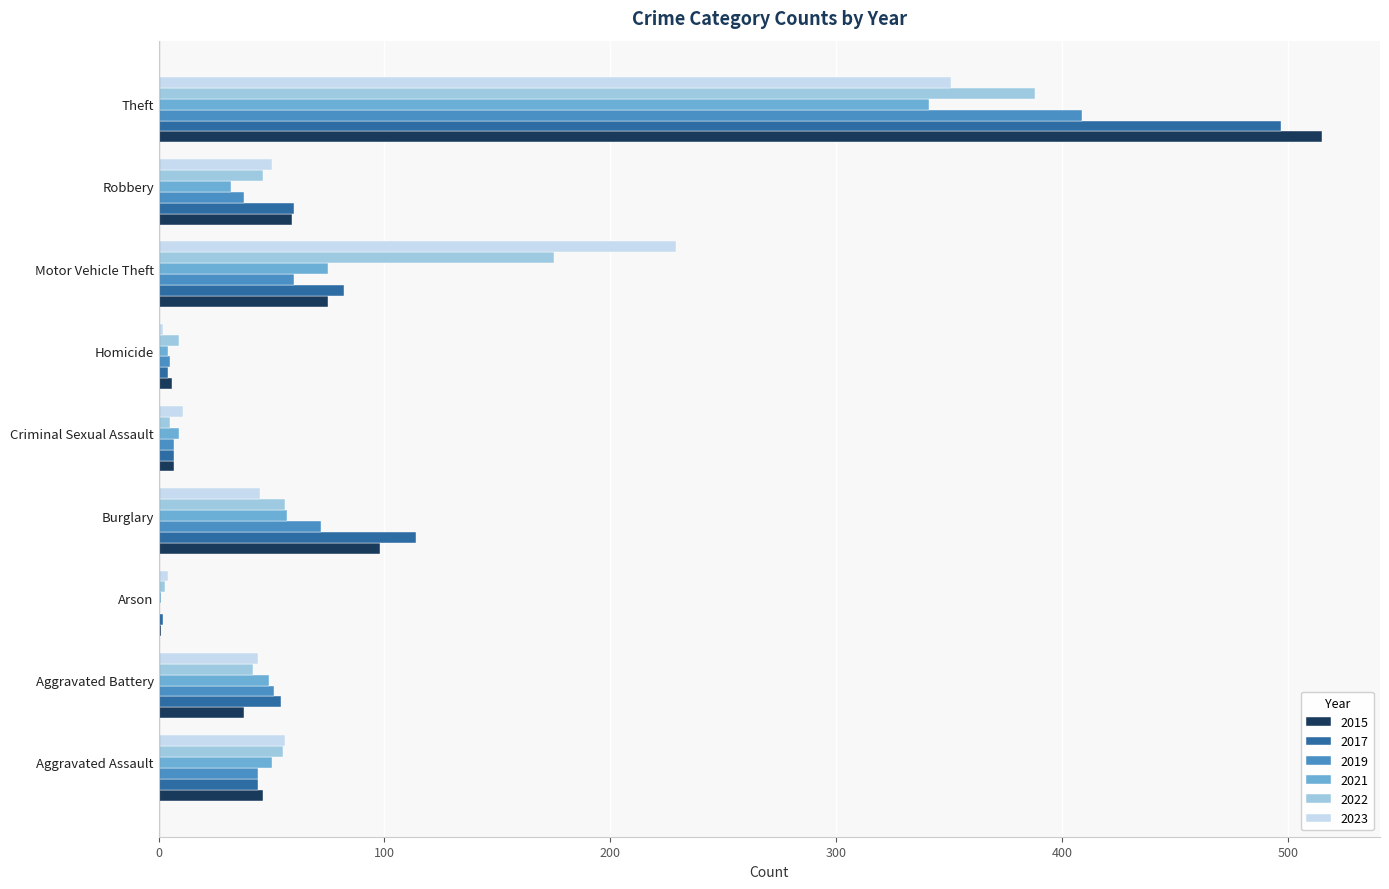

Which series changed the most between Aggravated Assault and Motor Vehicle Theft?

2023